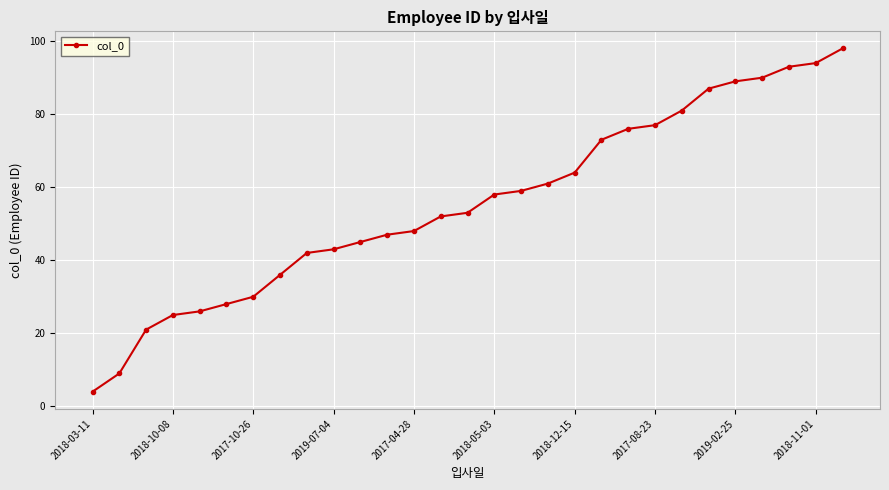

What is the difference between the second highest and minimum values?

90